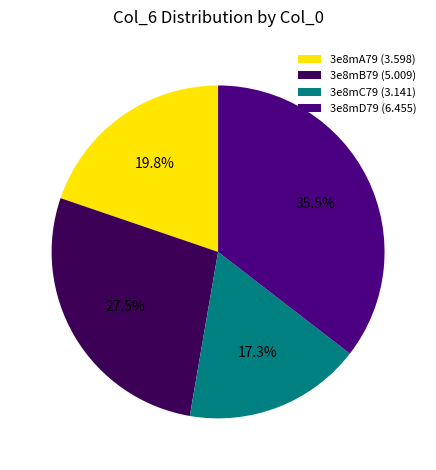

Is there a majority slice in this chart?

No